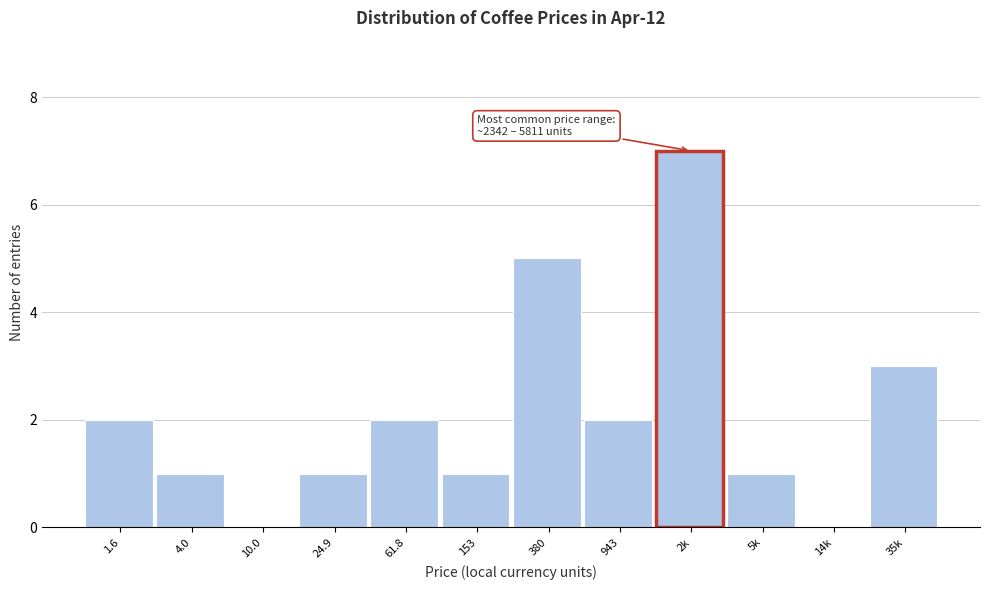

Reading right to left, what are all the values shown in this chart?

35k=3	14k=0	5k=1	2k=7	943=2	380=5	153=1	61.8=2	24.9=1	10.0=0	4.0=1	1.6=2